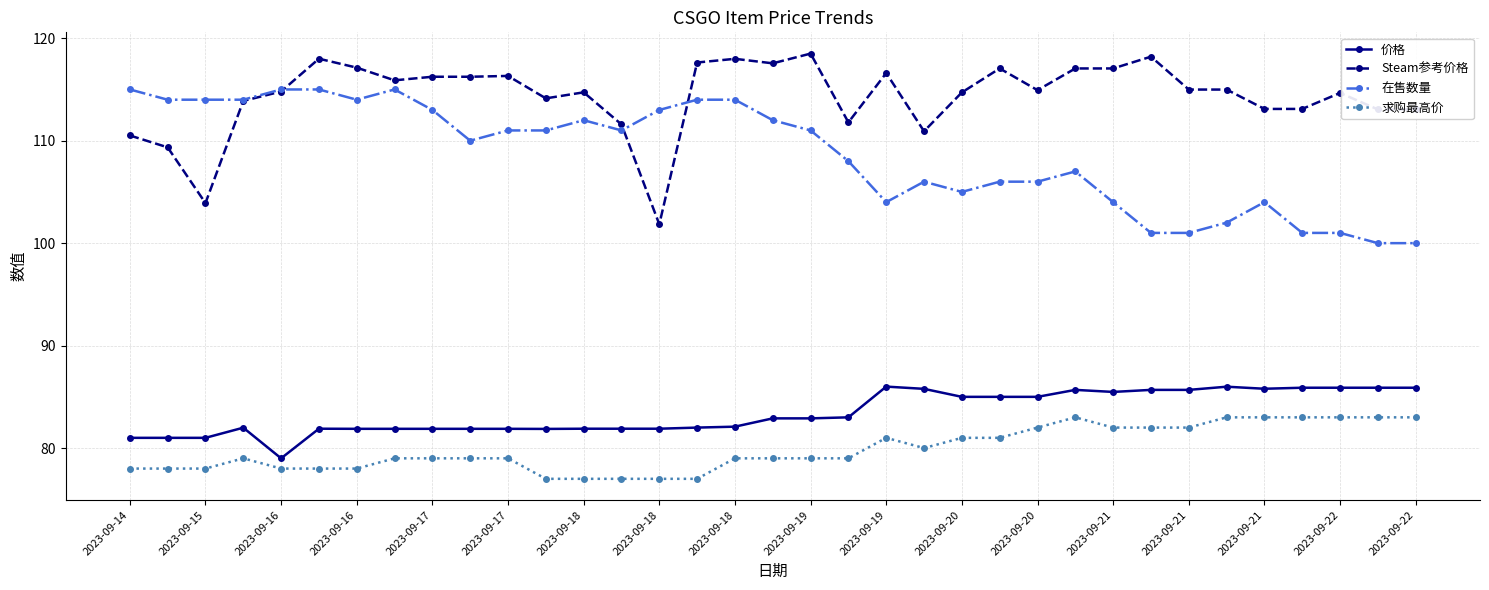

What is the difference between the second highest and second lowest values in the Steam参考价格 series?

14.3